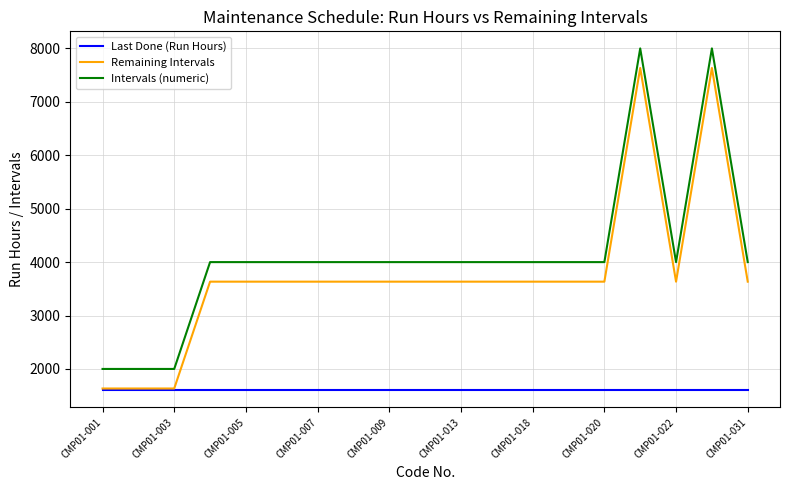

What is the greatest value displayed?

8000